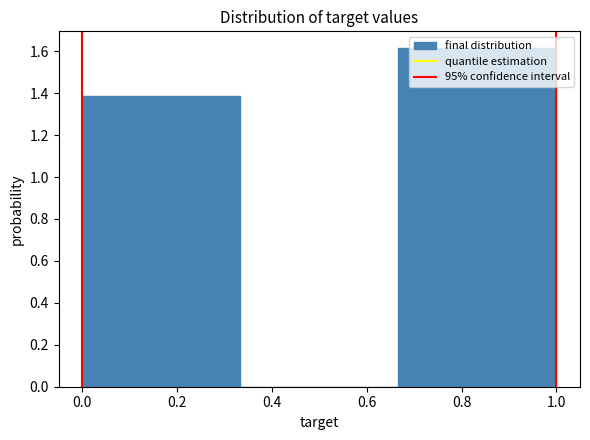

Which range on the x-axis has the tallest bar?

0.66 to 1.00